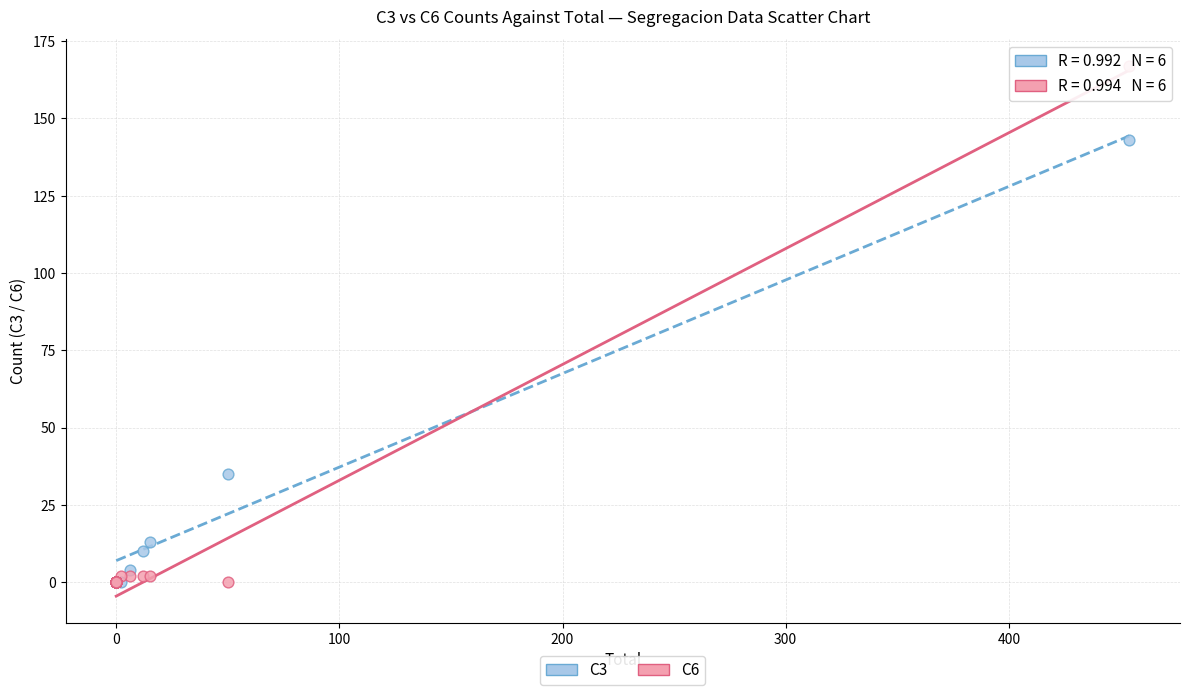

Which series reaches the maximum Y coordinate?

C6